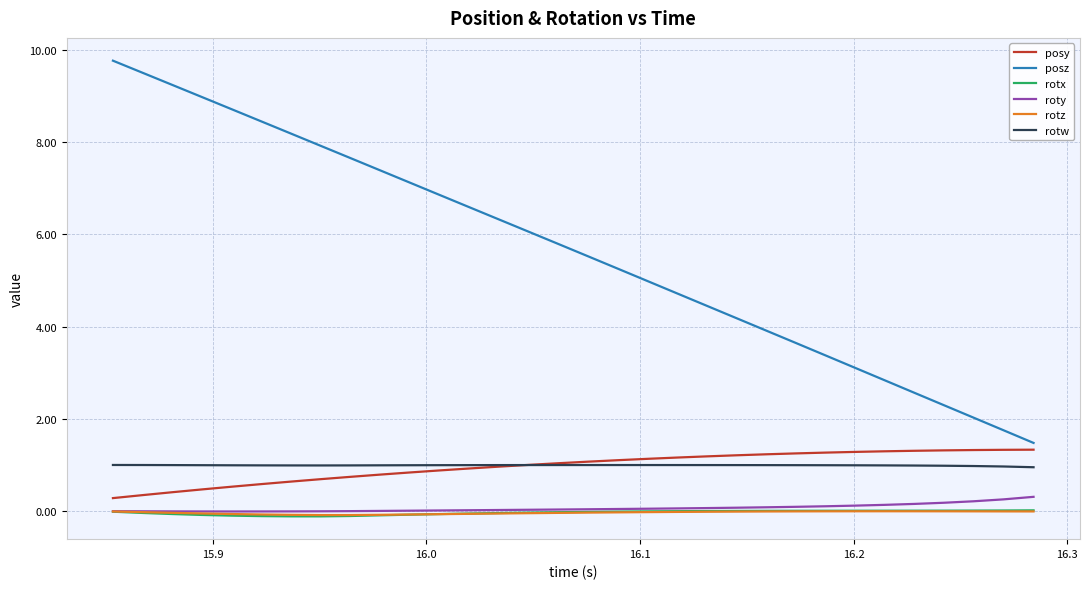

True or false: rotw and rotx cross at least once.

False